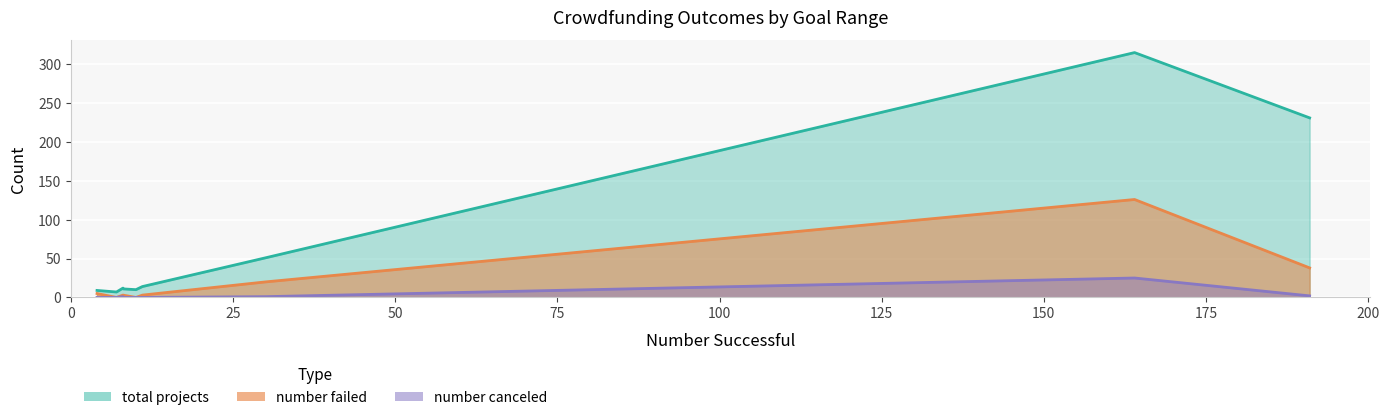

What is the difference between the maximum and minimum values in the number failed series?

126